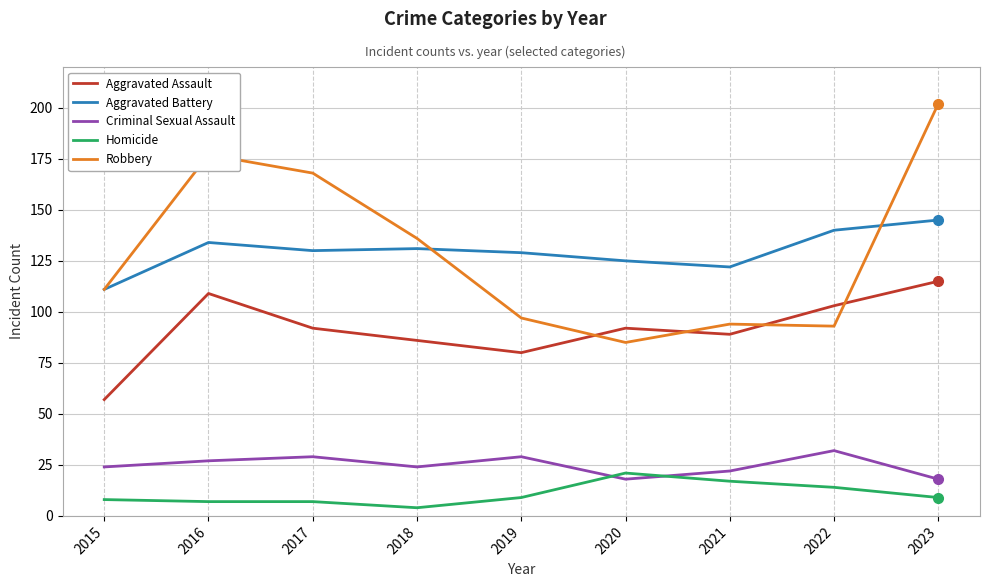

Which series changed the most between 2017 and 2022?

Robbery